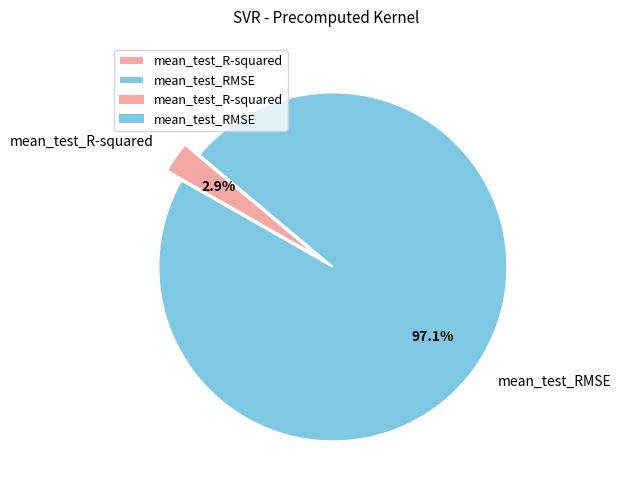

Between mean_test_R-squared and mean_test_RMSE, which is larger?

mean_test_RMSE